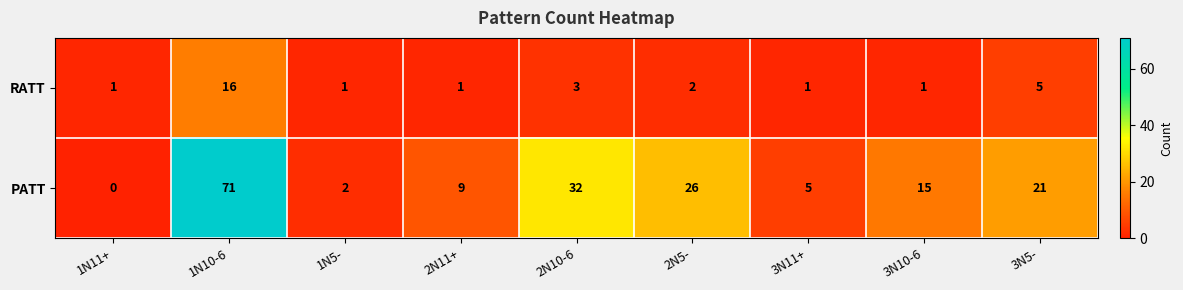

What is the total value across all series at 1N5-?

3